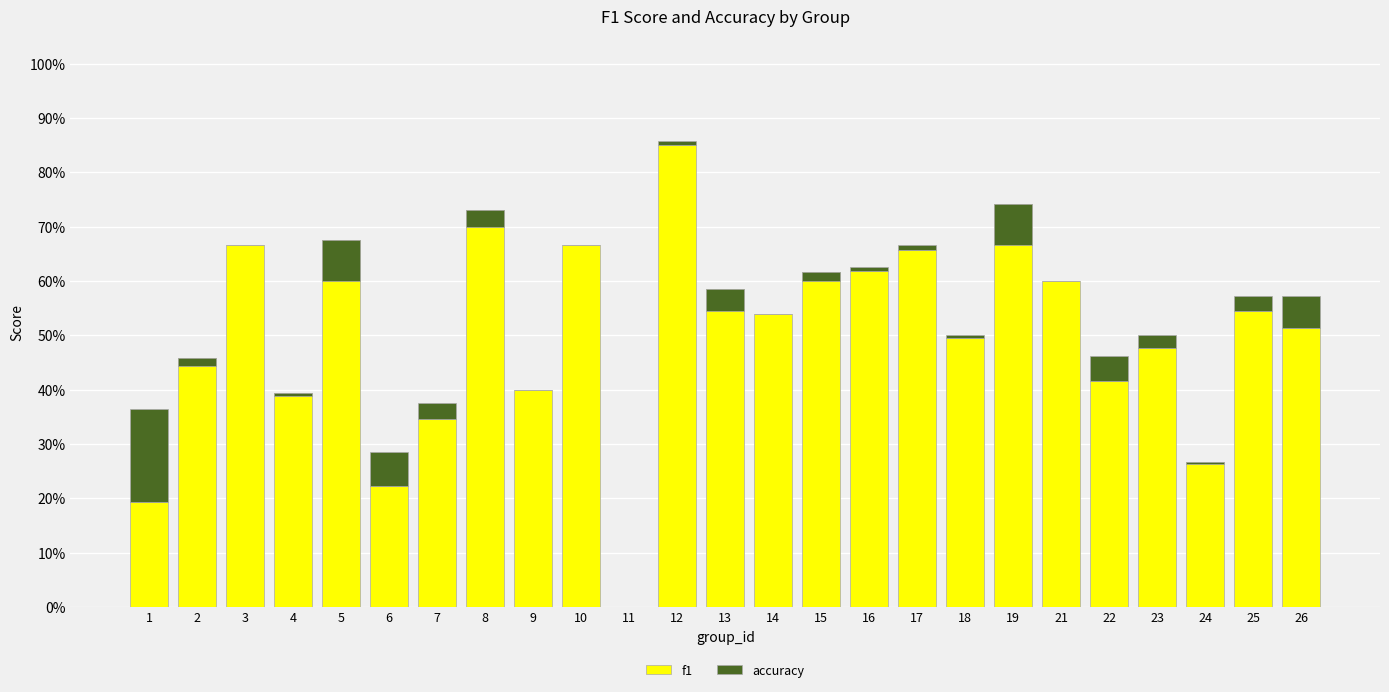

True or false: f1 has a value of 0.3 at 7.

True